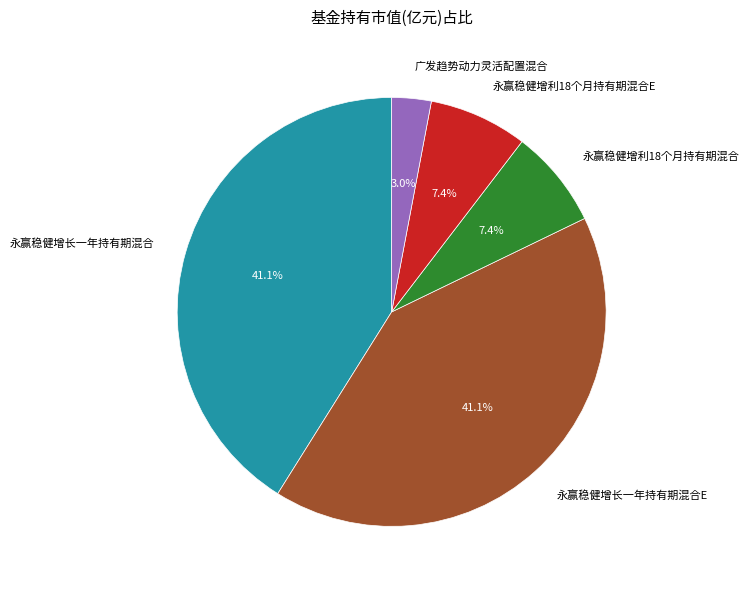

To the nearest percent, what percentage of the pie is 永赢稳健增长一年持有期混合?

41%